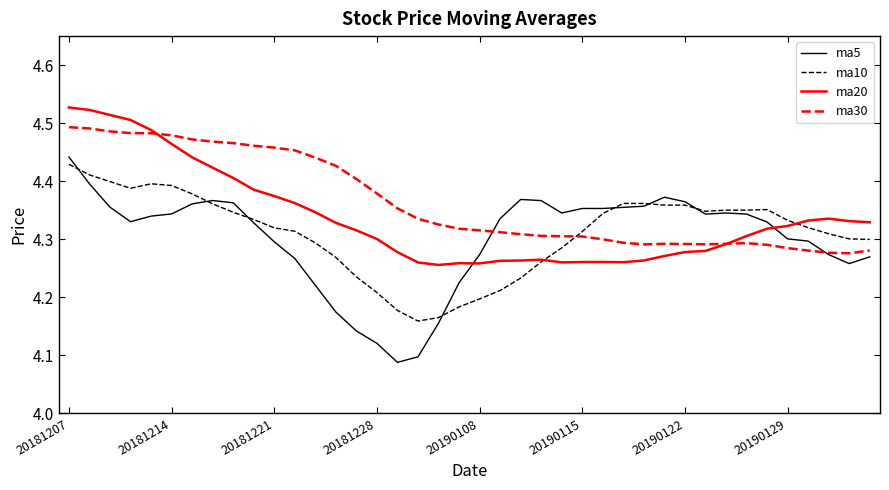

Which series has the largest total across all categories?

ma30